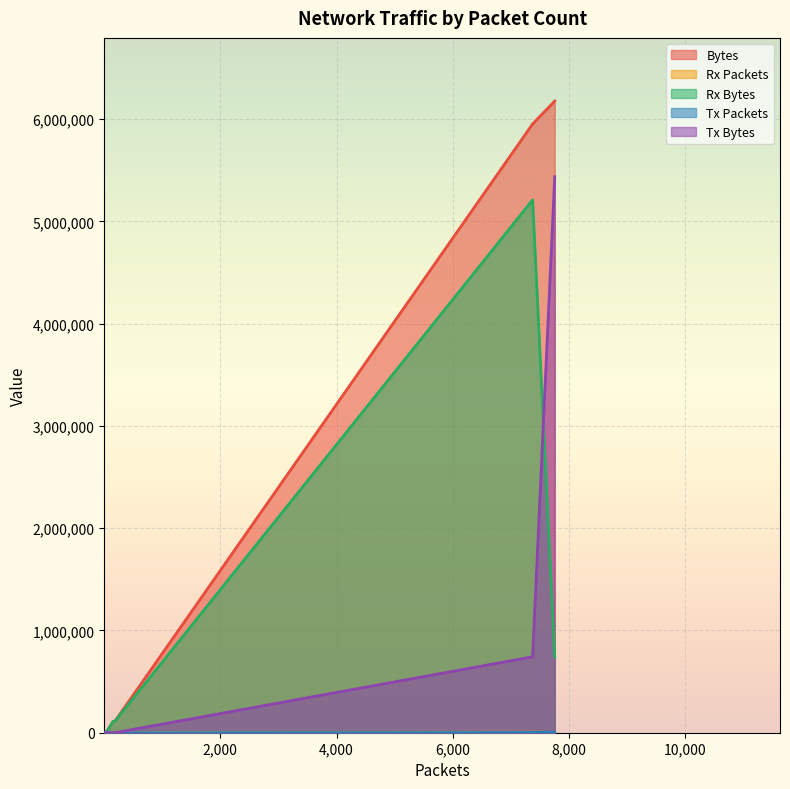

Is it true that Rx Bytes equals 740631 at 7756?

True